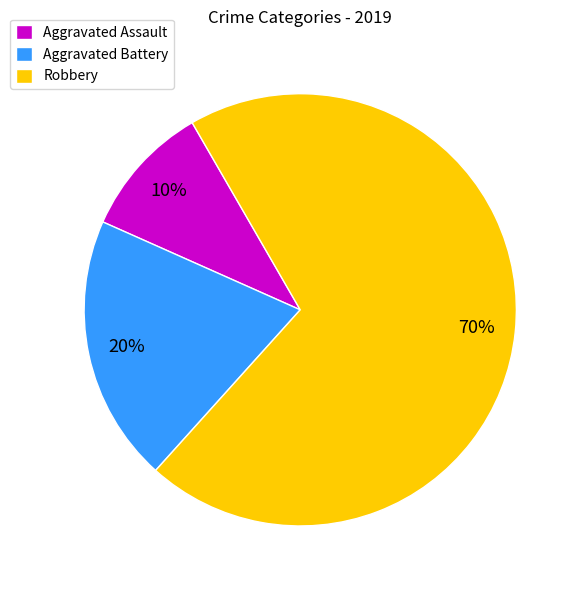

Count the number of slices in the pie.

3